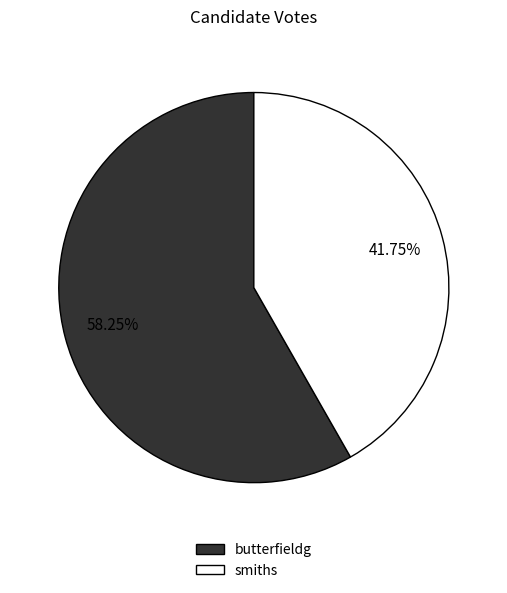

Approximately how many times larger is the value at smiths compared to butterfieldg?

0.7